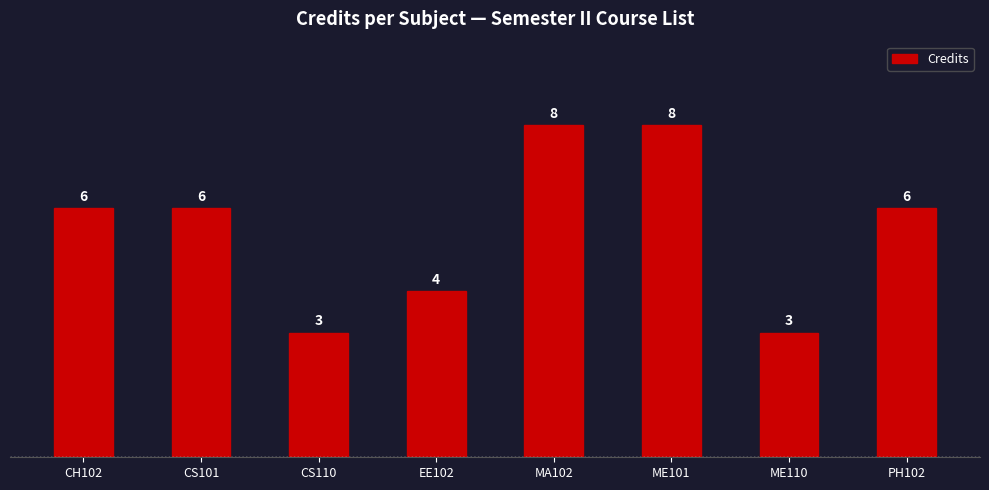

Are the bars grouped side by side (vs. stacked)?

No